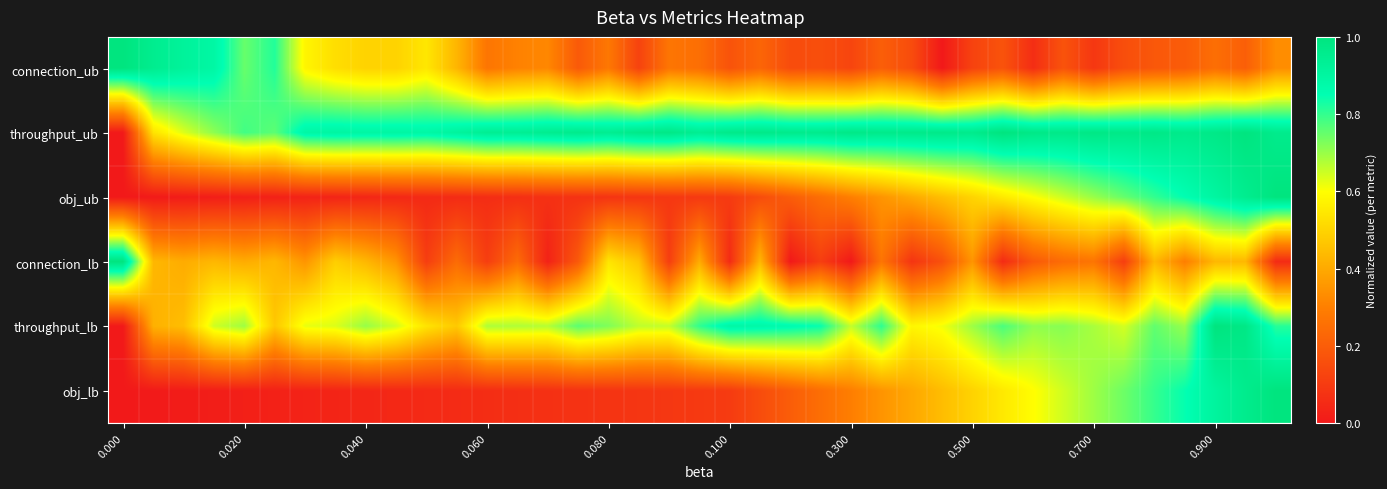

What is the maximum value shown in the chart?

1.0